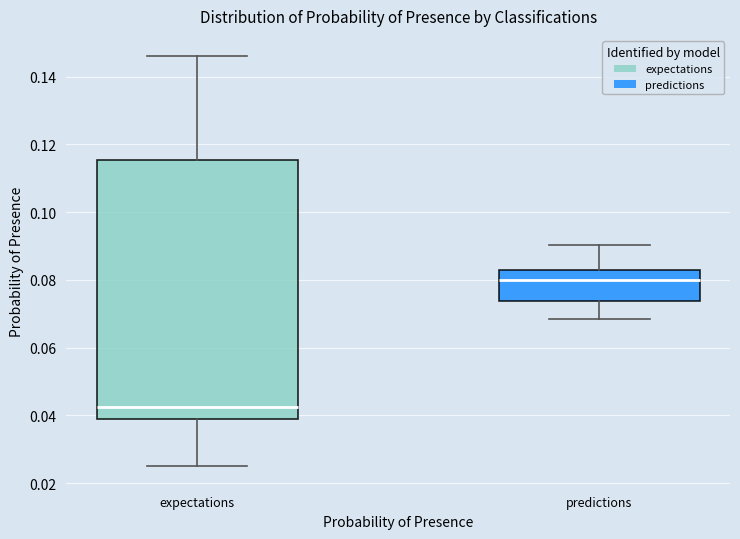

Comparing the boxes themselves (not the whiskers), which one is the tallest?

expectations